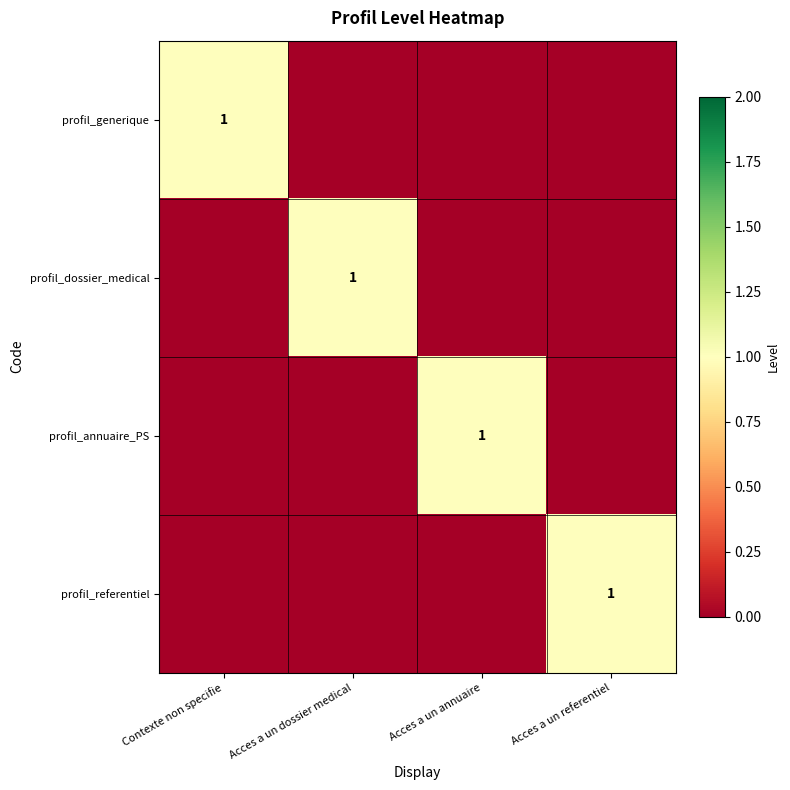

What is the total value across all series at Acces a un referentiel?

1